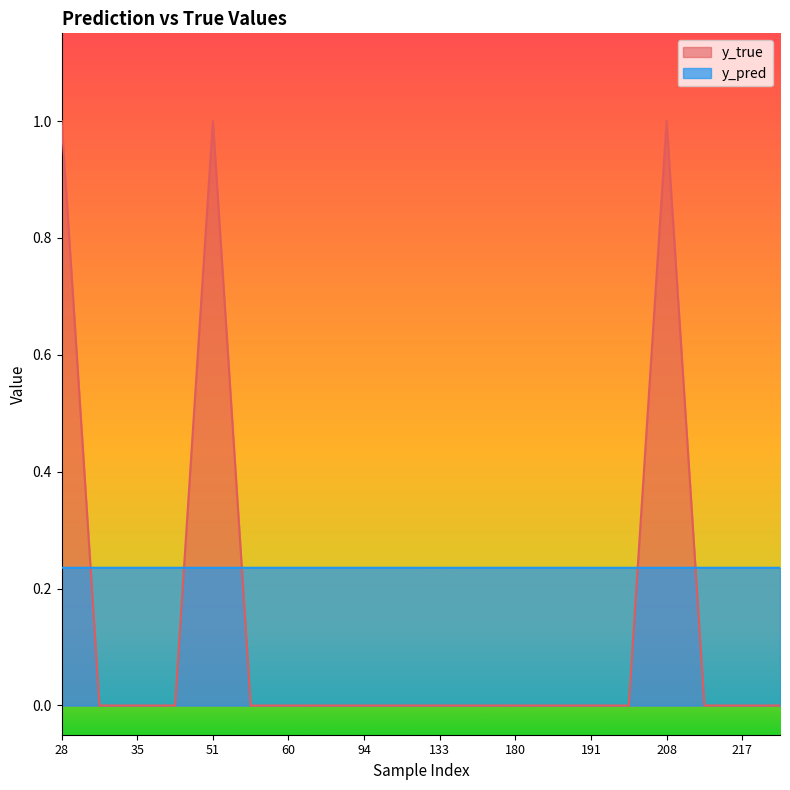

List the series in order of their overall mean, highest first.

y_pred, y_true